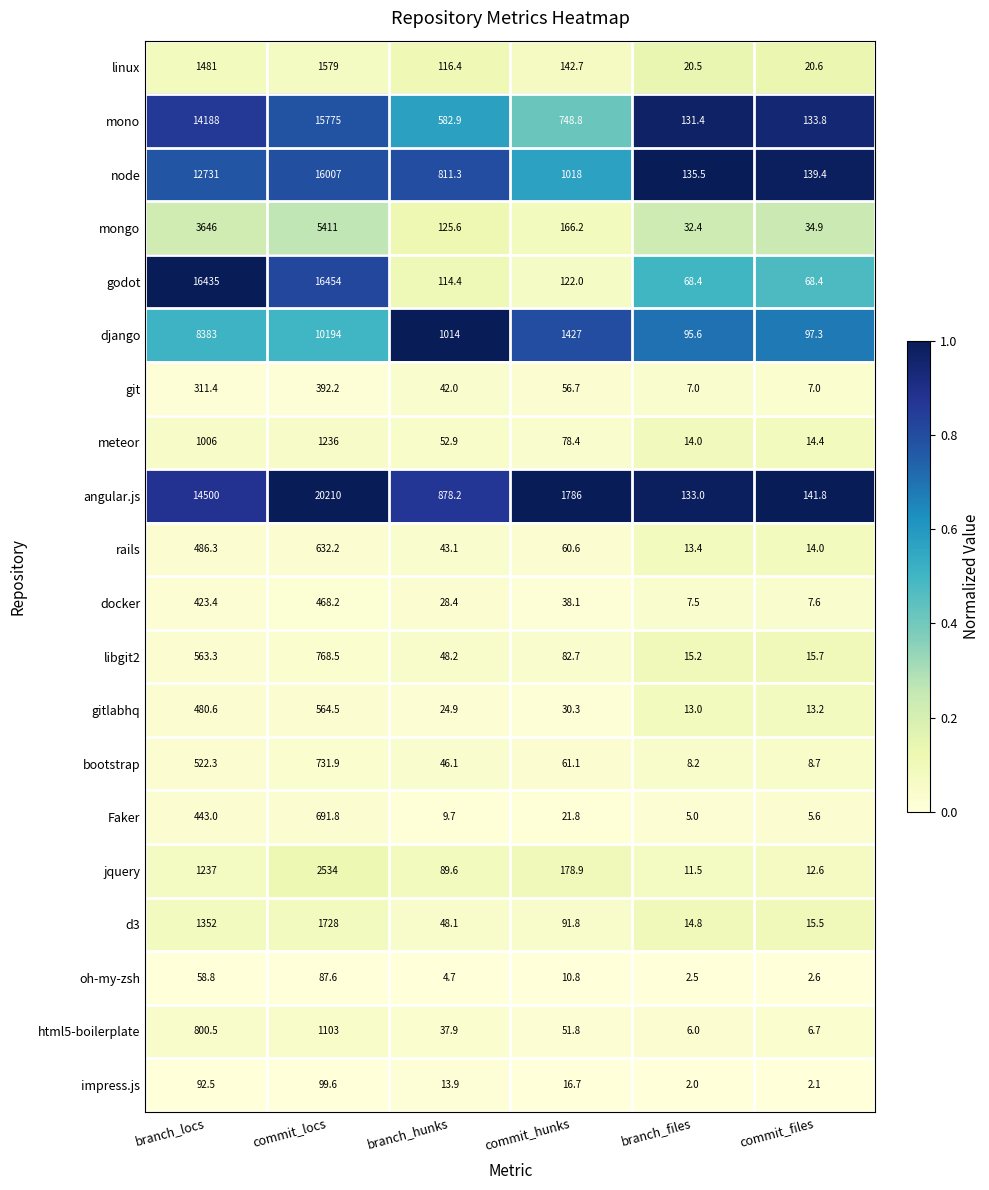

What is the sum of all angular.js values?

37649.0